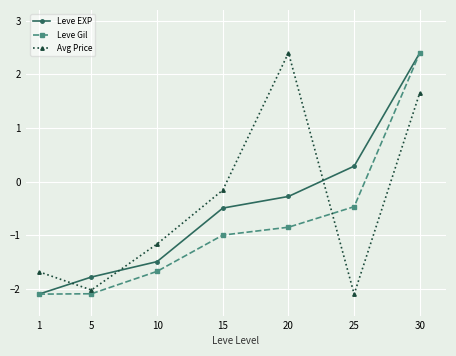

What is the maximum value for Avg Price?

2.4